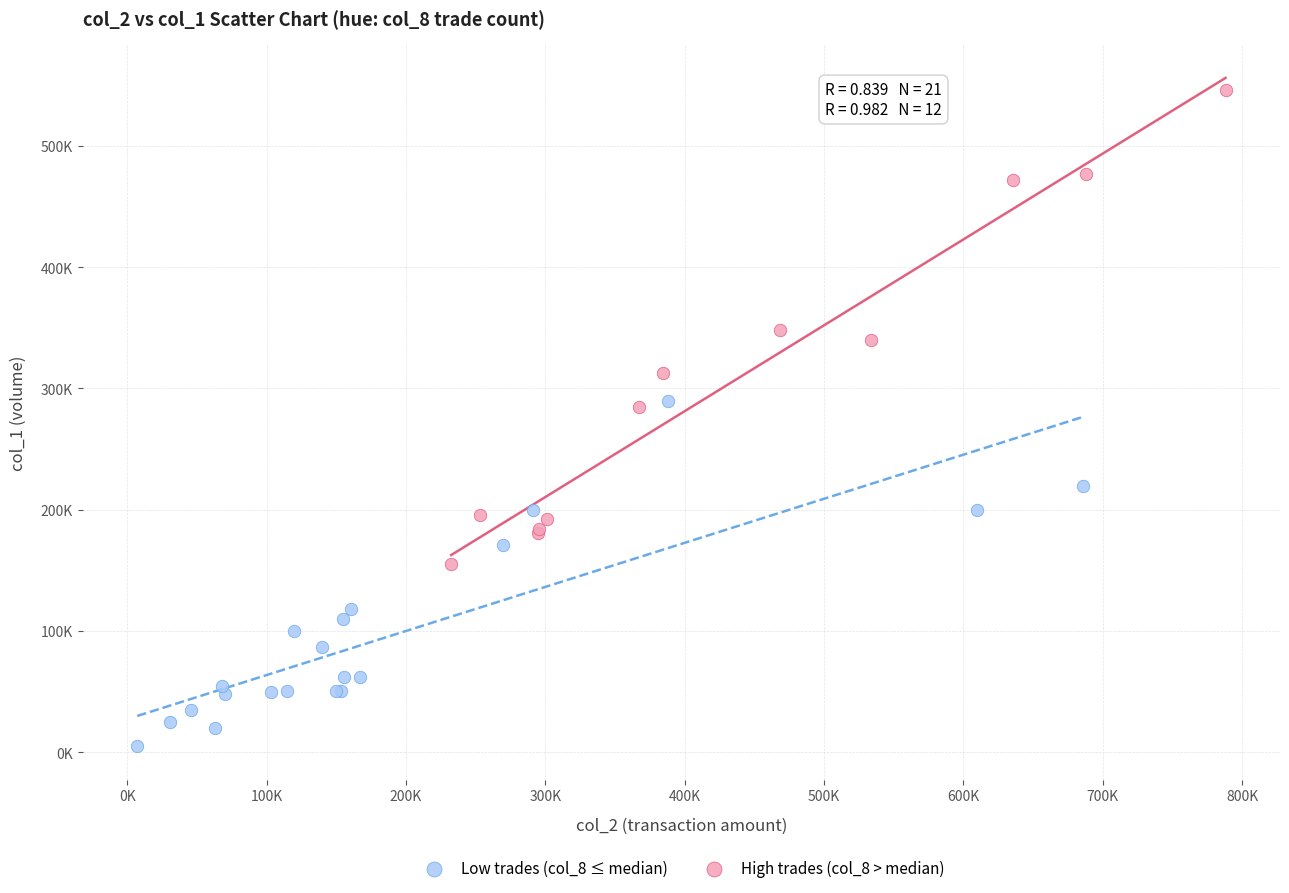

Which series contains the highest Y value?

High trades (col_8 > median)